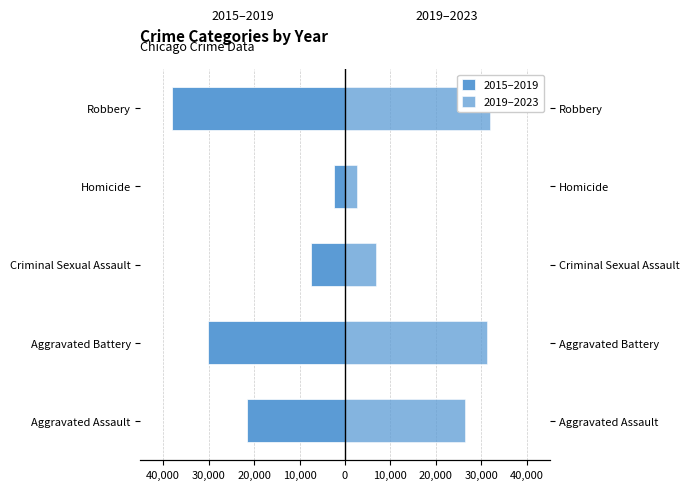

How many groups of bars are there?

5